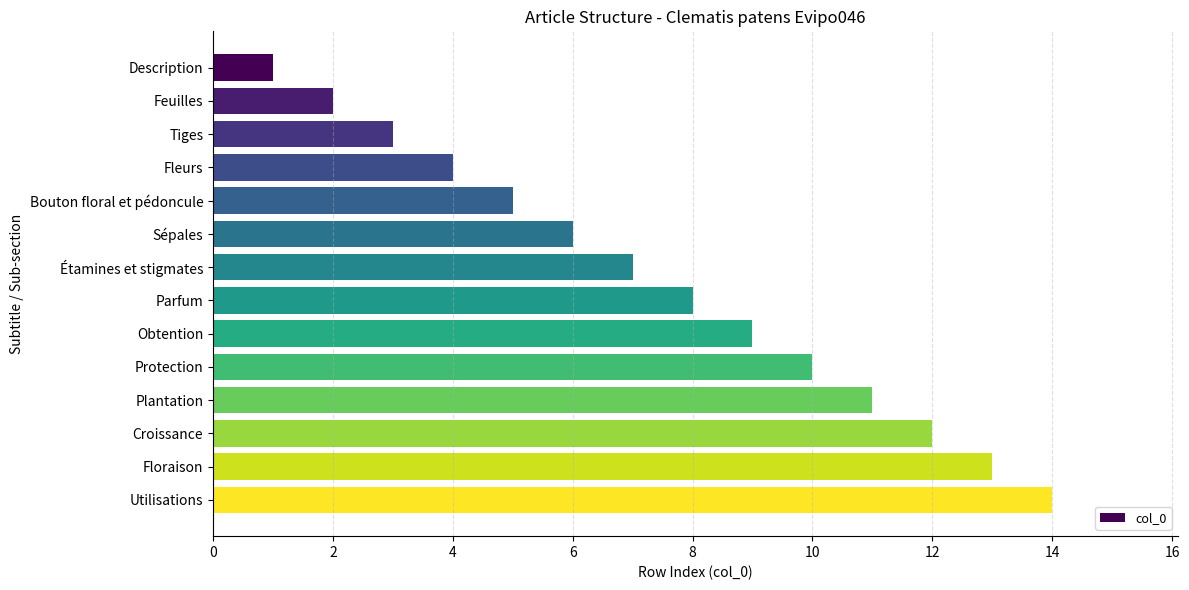

Which category has the highest value across all series?

Utilisations